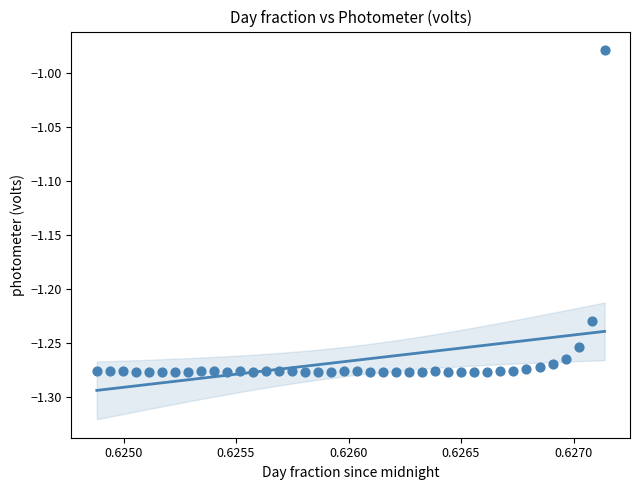

What is the range of Y values (max minus min)?

0.3